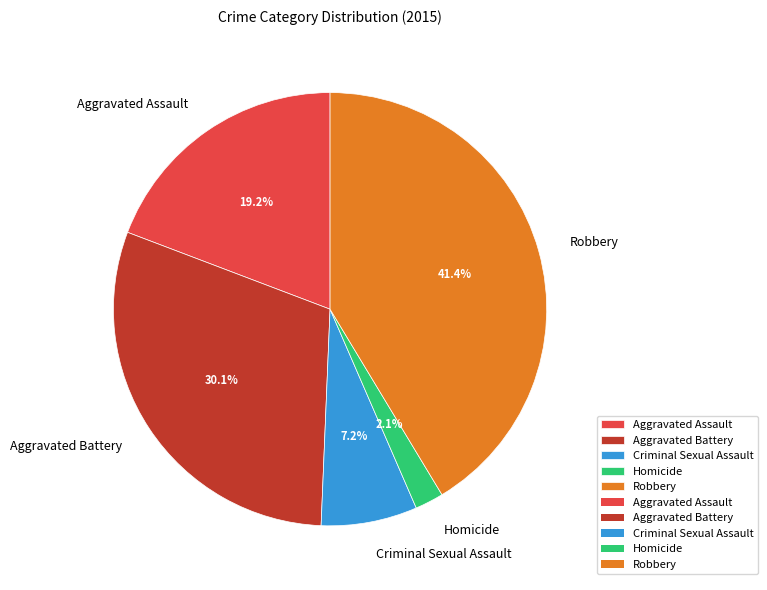

To the nearest percent, what percentage of the pie is Robbery?

41%